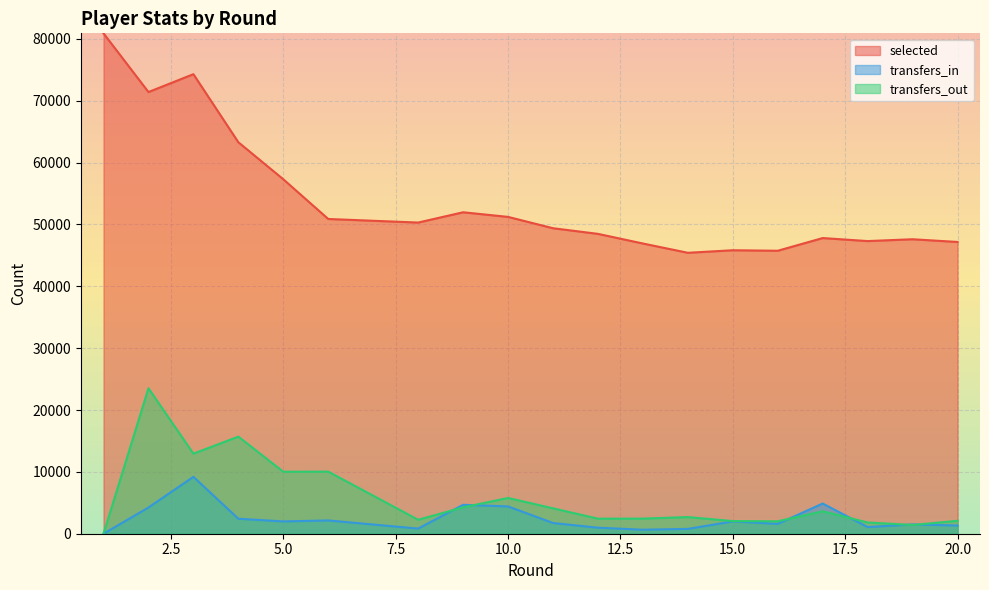

Which series ends up on top after the final intersection of transfers_out and transfers_in?

transfers_out